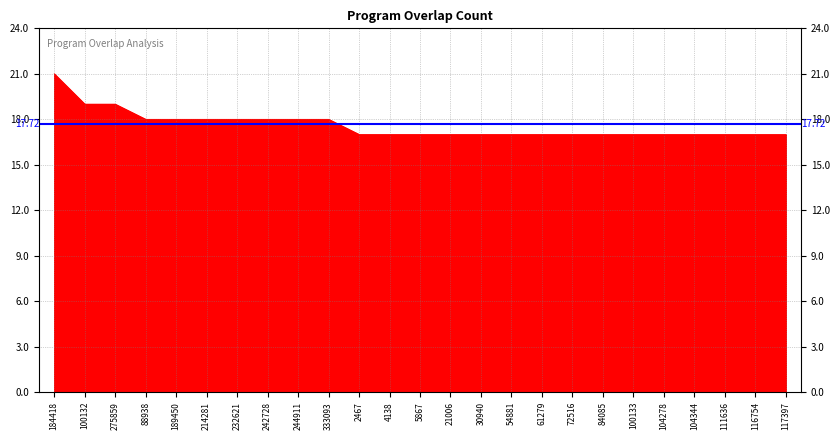

Does the chart display data point markers on the line(s)?

No